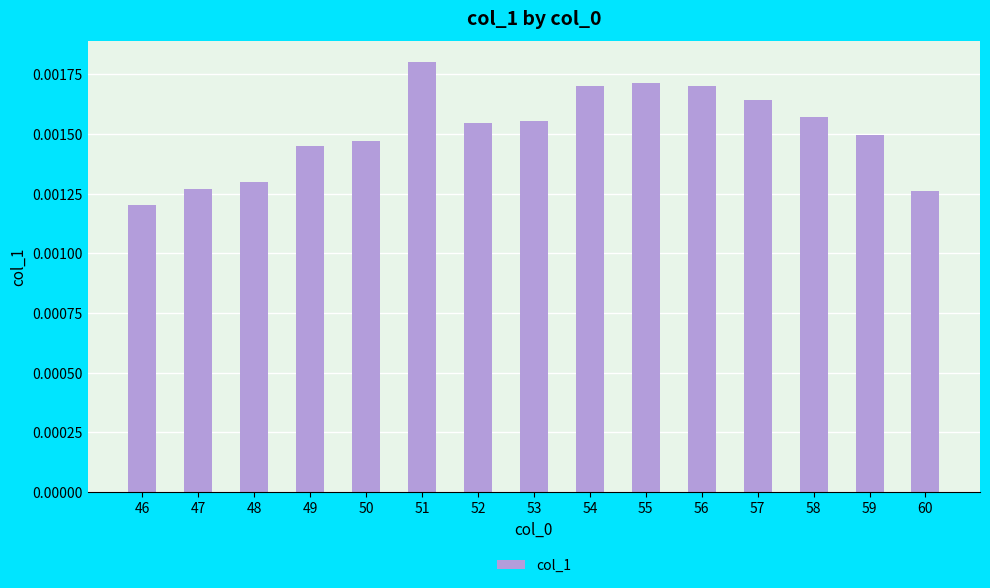

Which category has the highest value across all series?

51